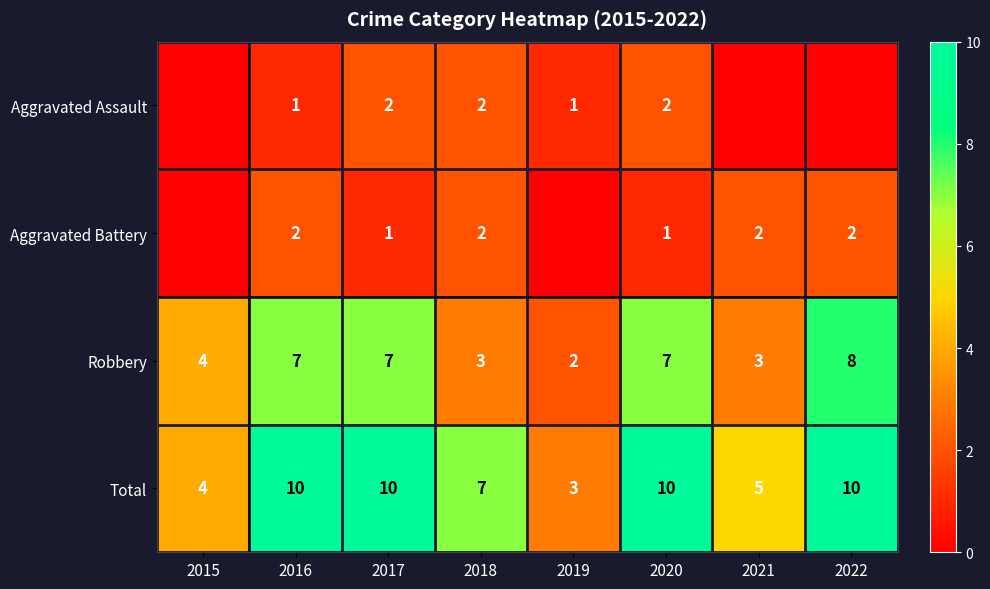

Count the Robbery values in the range 3 to 7.

6